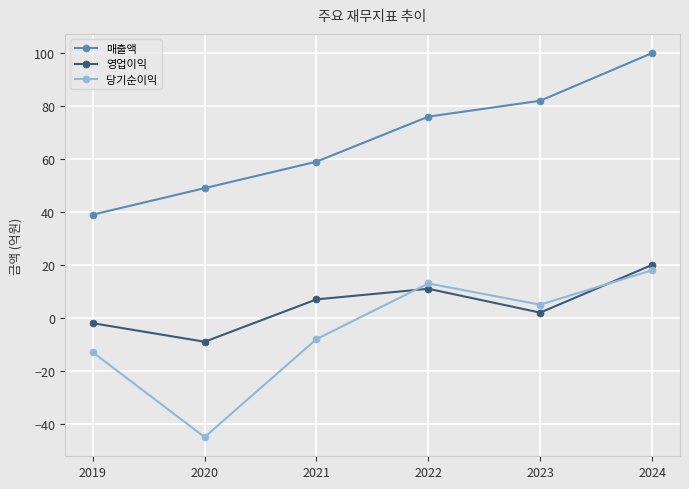

Which series has the largest total across all categories?

매출액